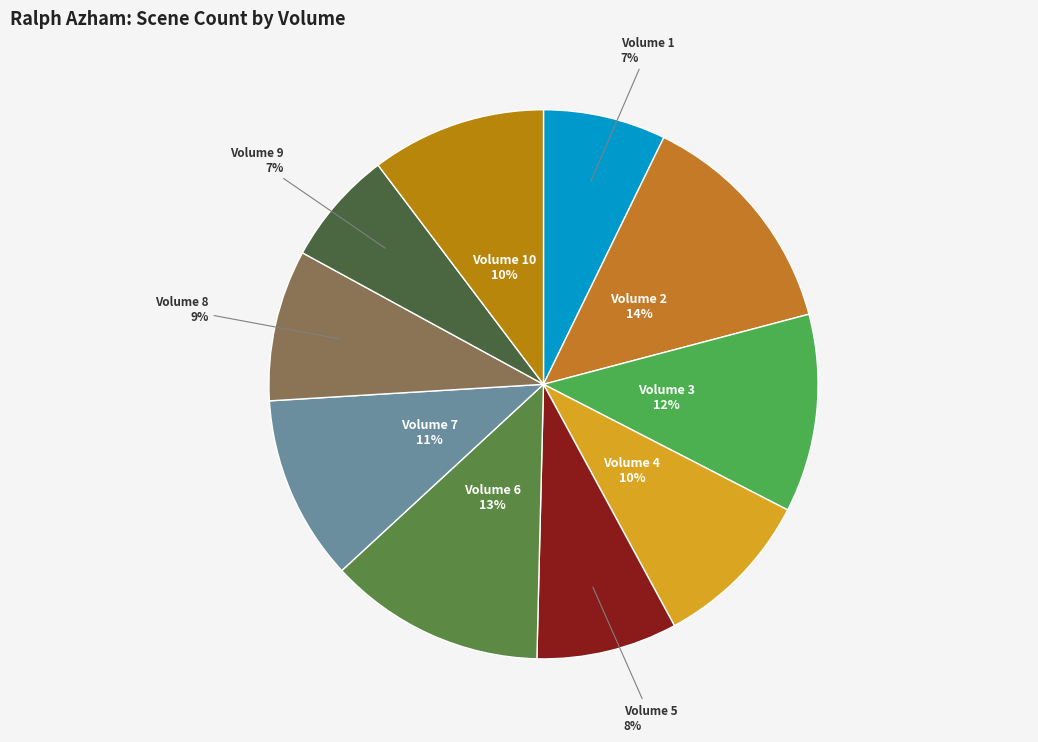

How many segments does this pie chart have?

10